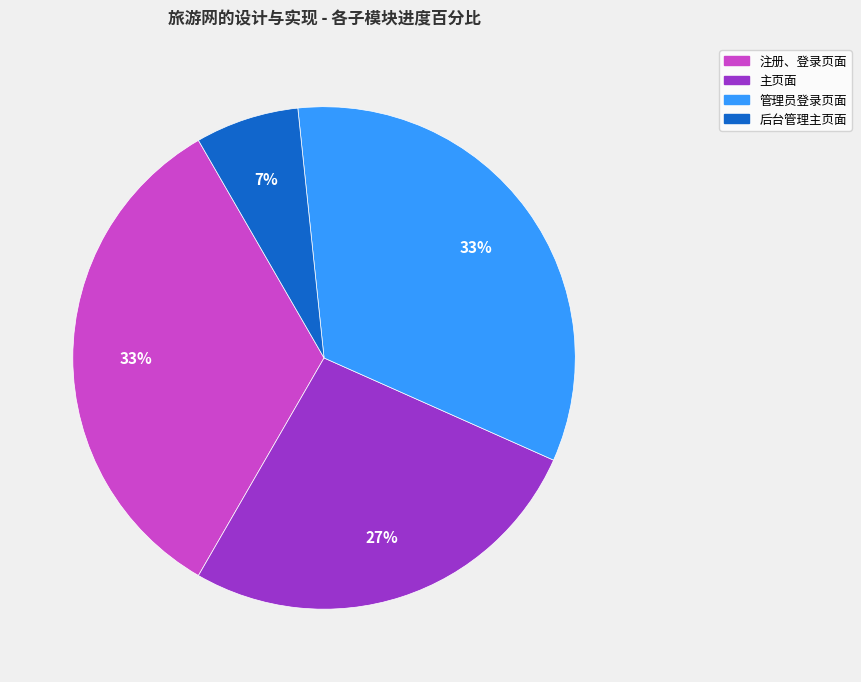

To the nearest percent, what is the average slice percentage?

25%